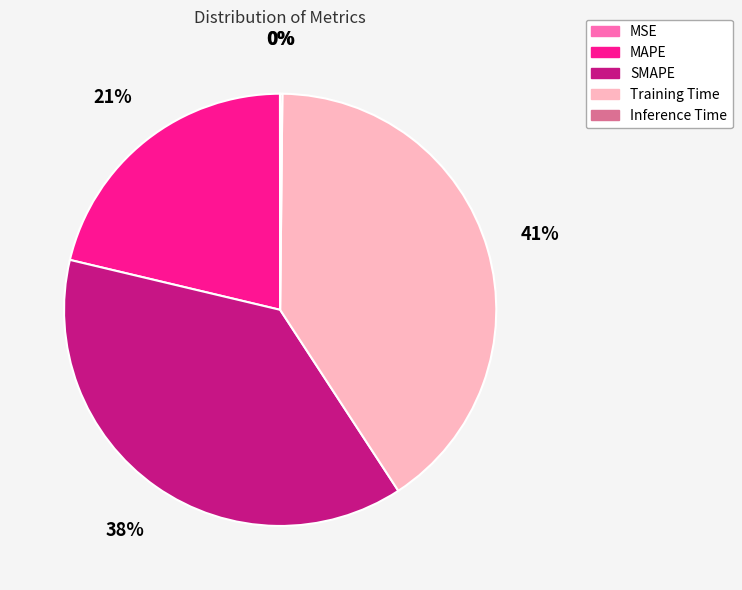

Which category has the biggest portion of the pie?

Training Time